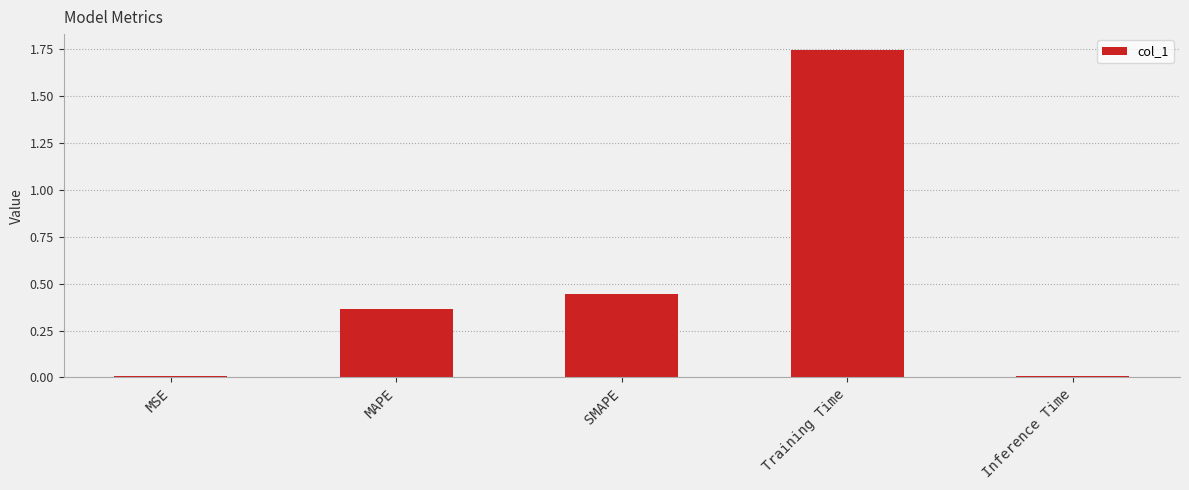

The value at Inference Time is 0.0. True or false?

True